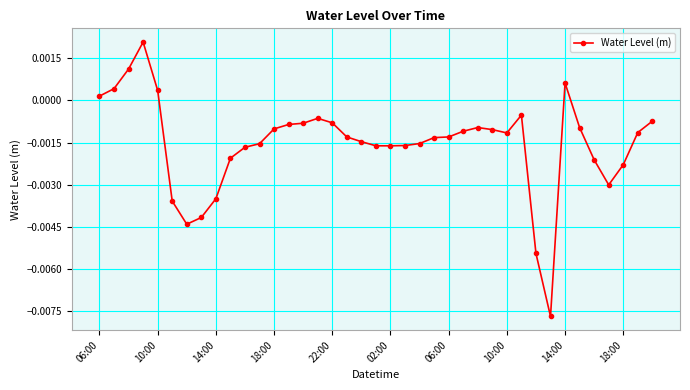

Where does the data first go above 0?

06:00